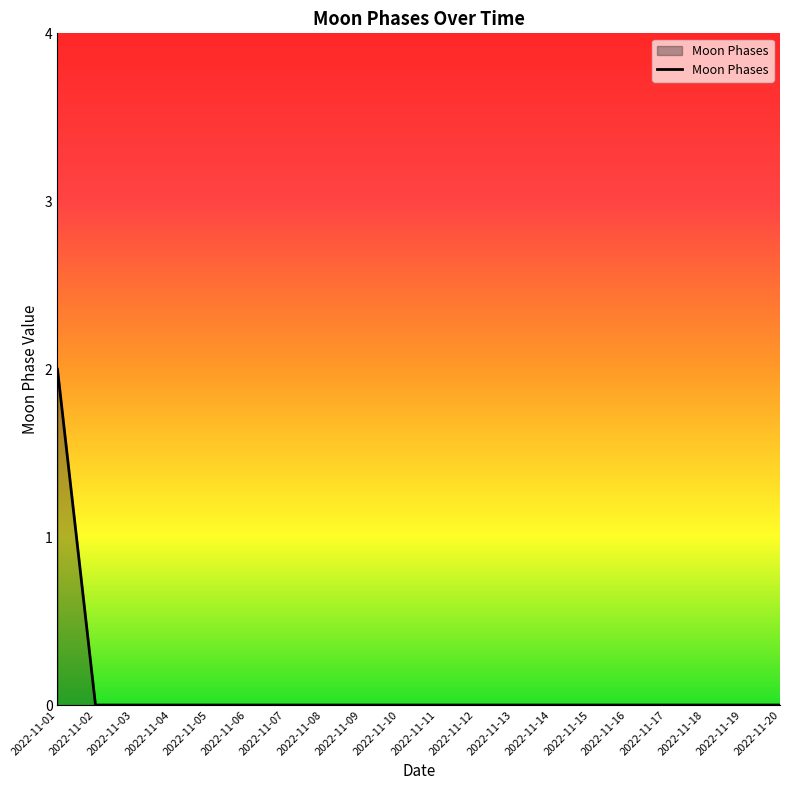

Is it true that the value at 2022-11-11 is 0?

True